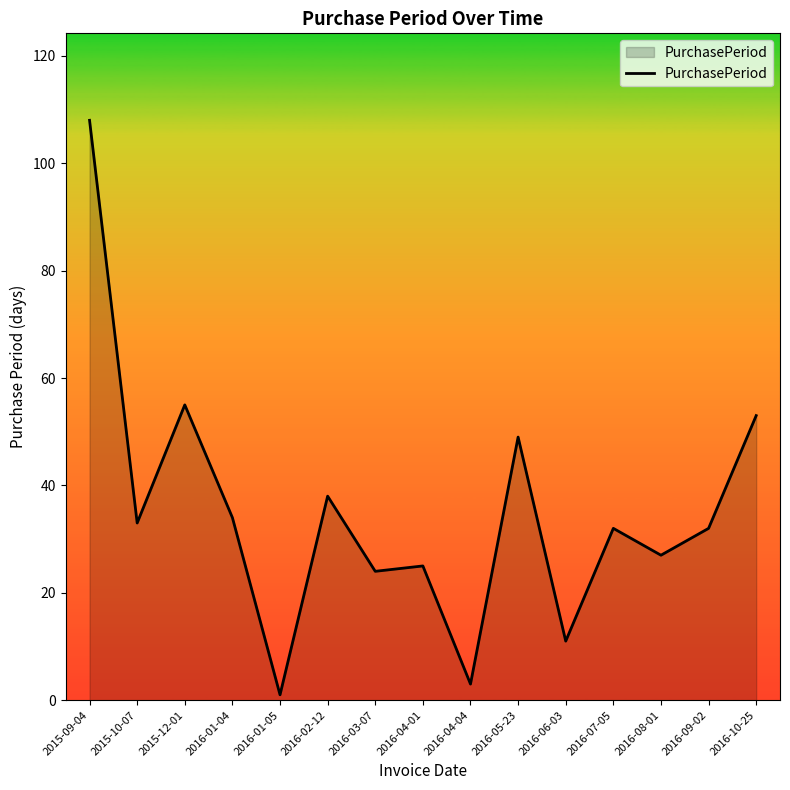

Reading left to right, list all the values displayed in this chart.

2015-09-04=108	2015-10-07=33	2015-12-01=55	2016-01-04=34	2016-01-05=1	2016-02-12=38	2016-03-07=24	2016-04-01=25	2016-04-04=3	2016-05-23=49	2016-06-03=11	2016-07-05=32	2016-08-01=27	2016-09-02=32	2016-10-25=53